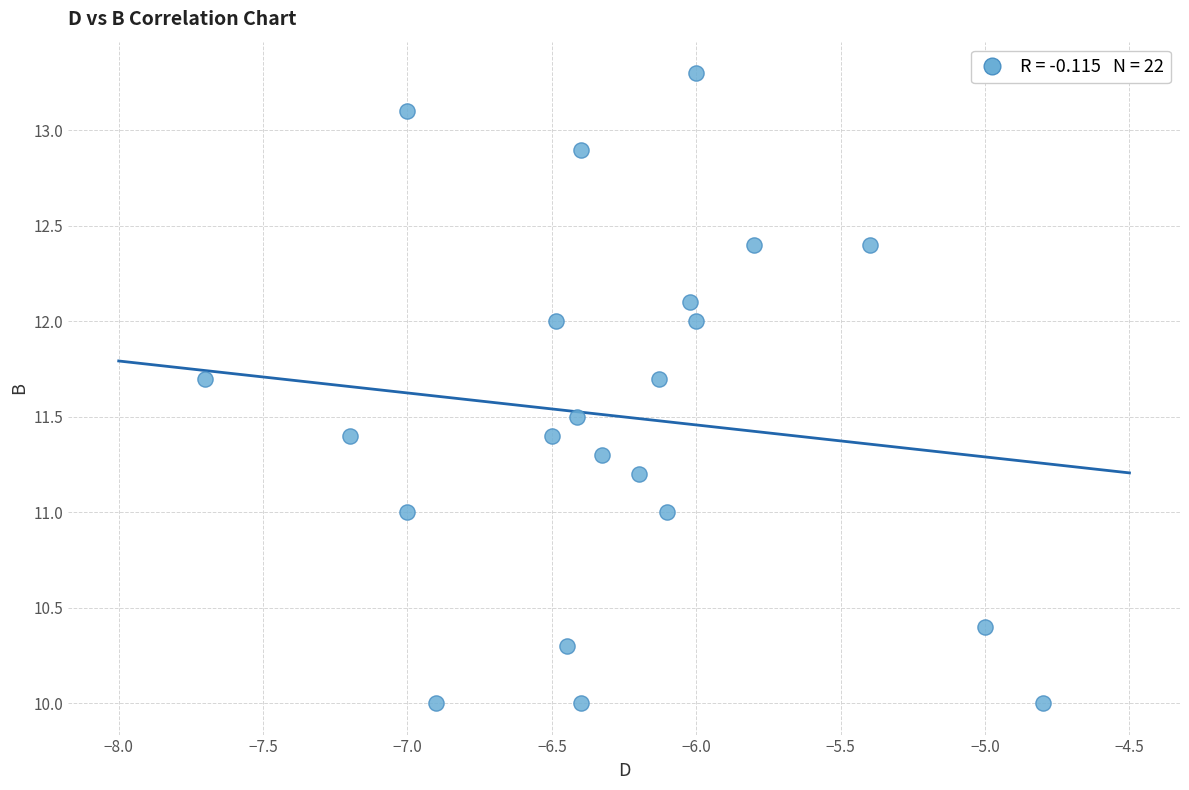

What is the range of Y values (max minus min)?

3.3